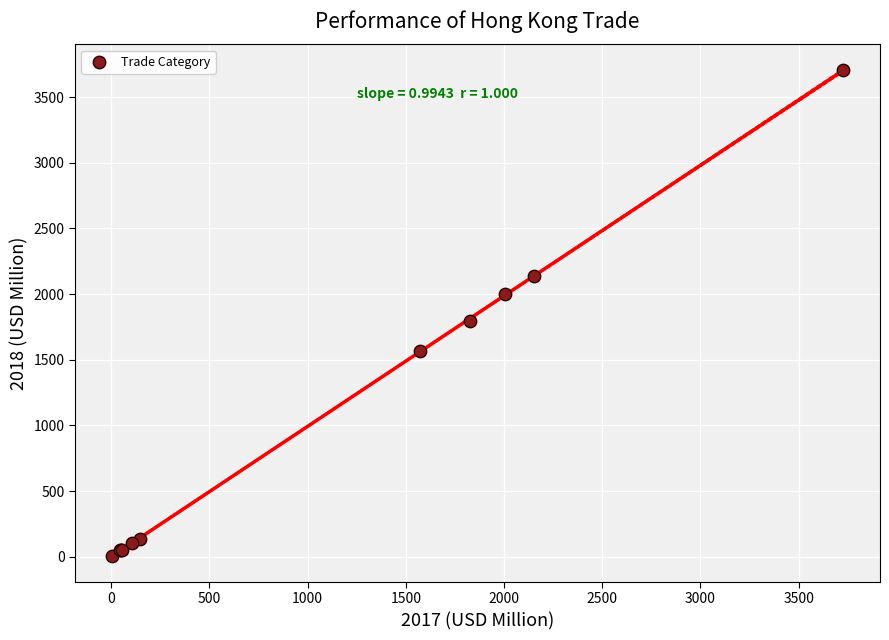

What Y value in the scatter plot is closest to 1854?

1794.8